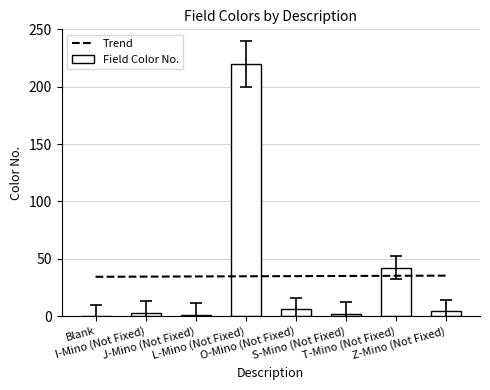

The value at I-Mino (Not Fixed) is 4. True or false?

False